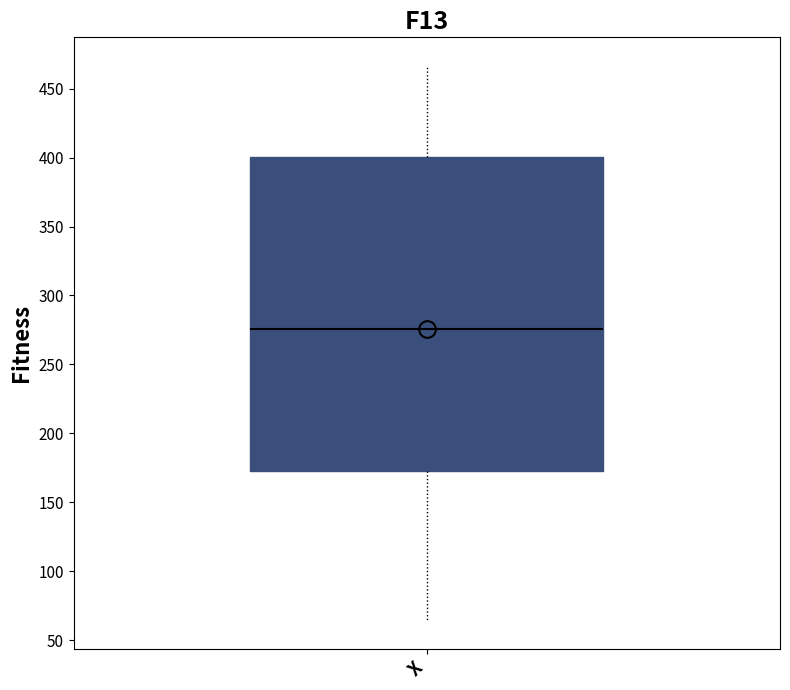

Read this box plot against the y-axis: the position of the median line, the range covered by the box, and the ends of both whiskers. The values are not printed on the chart, so give them approximately, as read against the axis.

median 275, box 175 to 400, whiskers 65 to 465